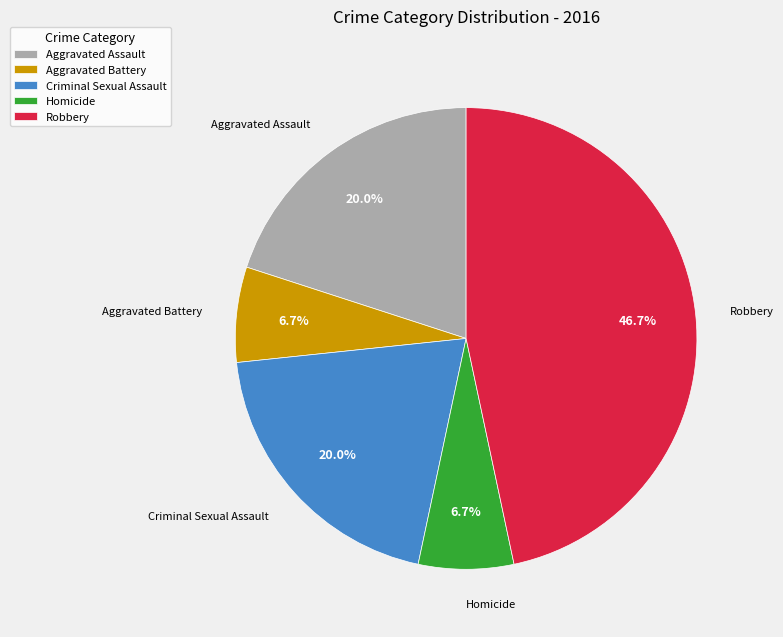

How many segments does this pie chart have?

5